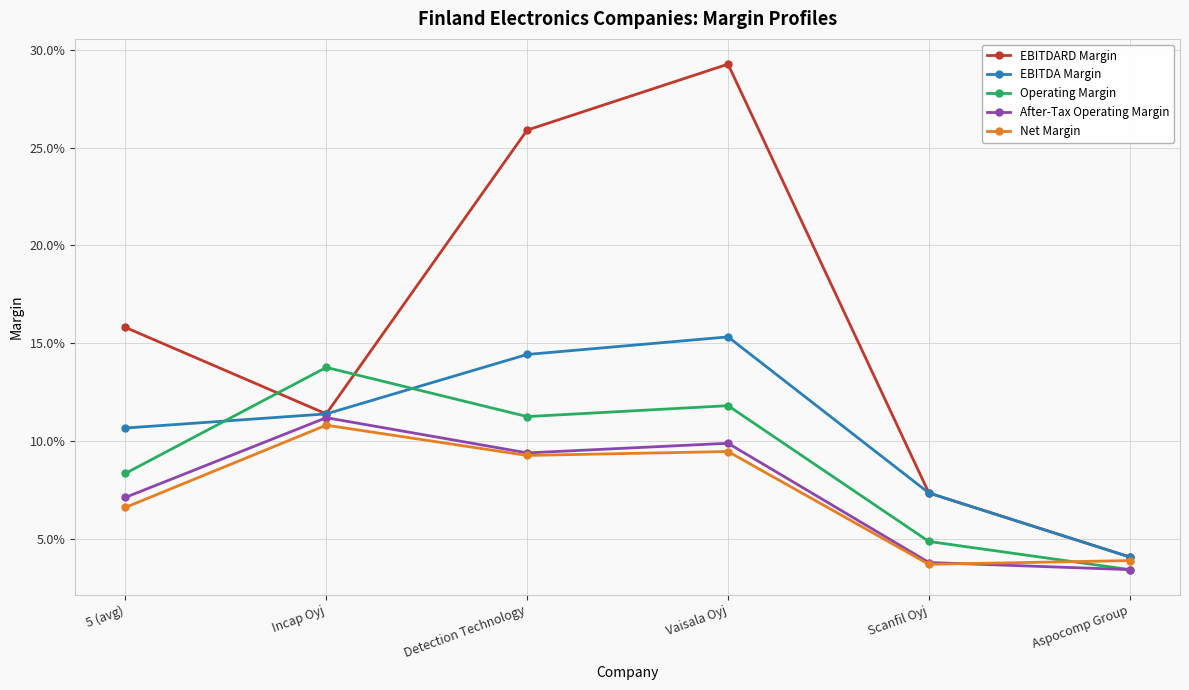

What is the total value across all series at Incap Oyj?

0.6